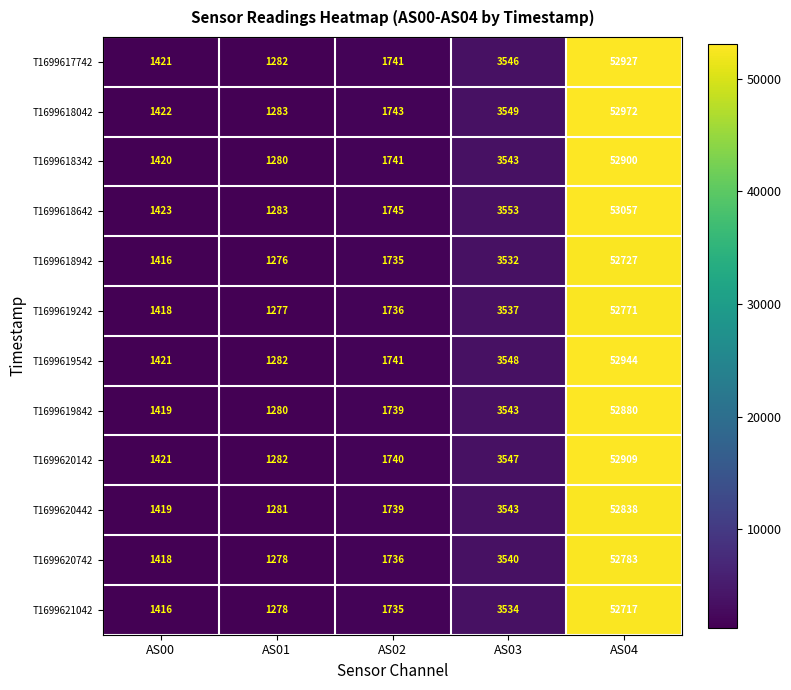

List the series in order of their peak value, lowest first.

T1699621042, T1699618942, T1699619242, T1699620742, T1699620442, T1699619842, T1699618342, T1699620142, T1699617742, T1699619542, T1699618042, T1699618642